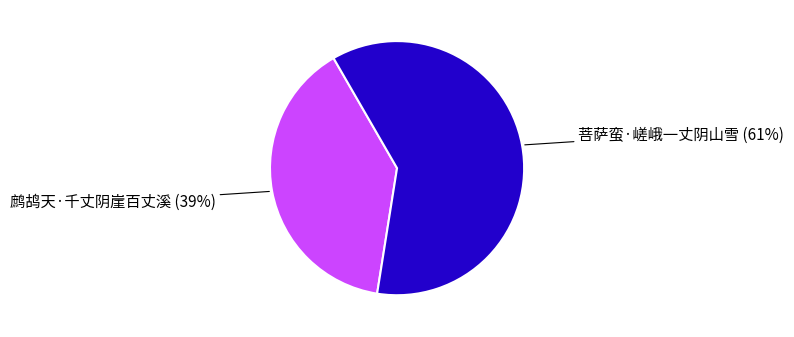

Is there a majority slice in this chart?

Yes